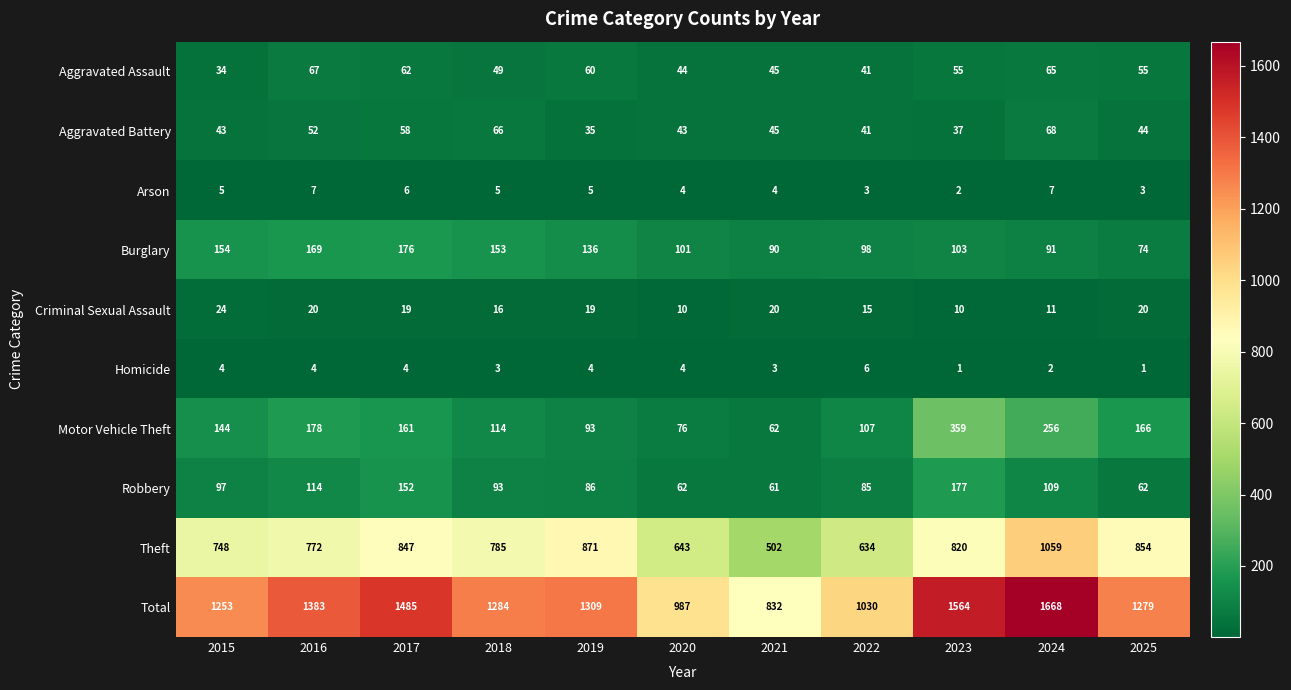

What is the difference between the maximum and second lowest values in the Burglary series?

86